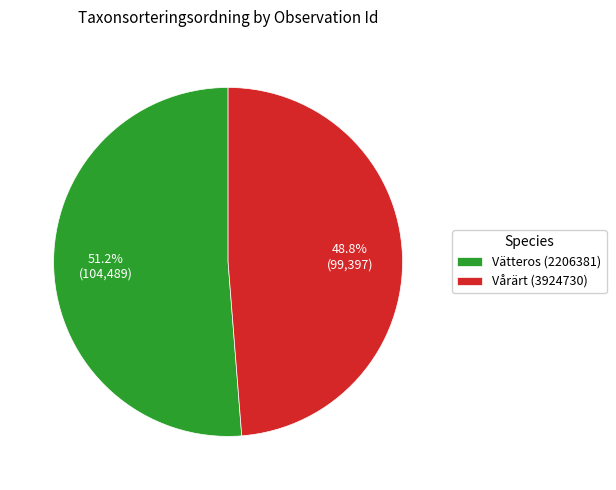

Which category accounts for the majority?

Vätteros (2206381)